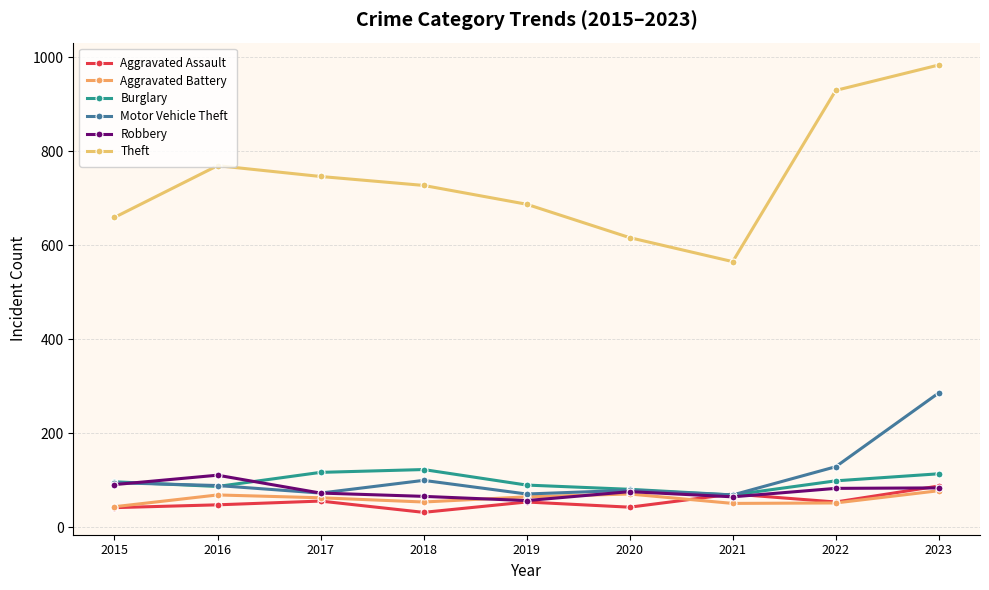

List the labels in order of Motor Vehicle Theft value, largest first.

2023, 2022, 2018, 2015, 2016, 2020, 2017, 2019, 2021